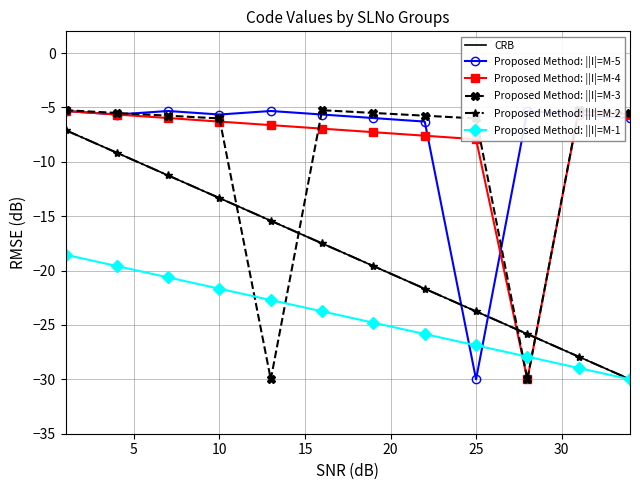

How many data points does each series have?

12